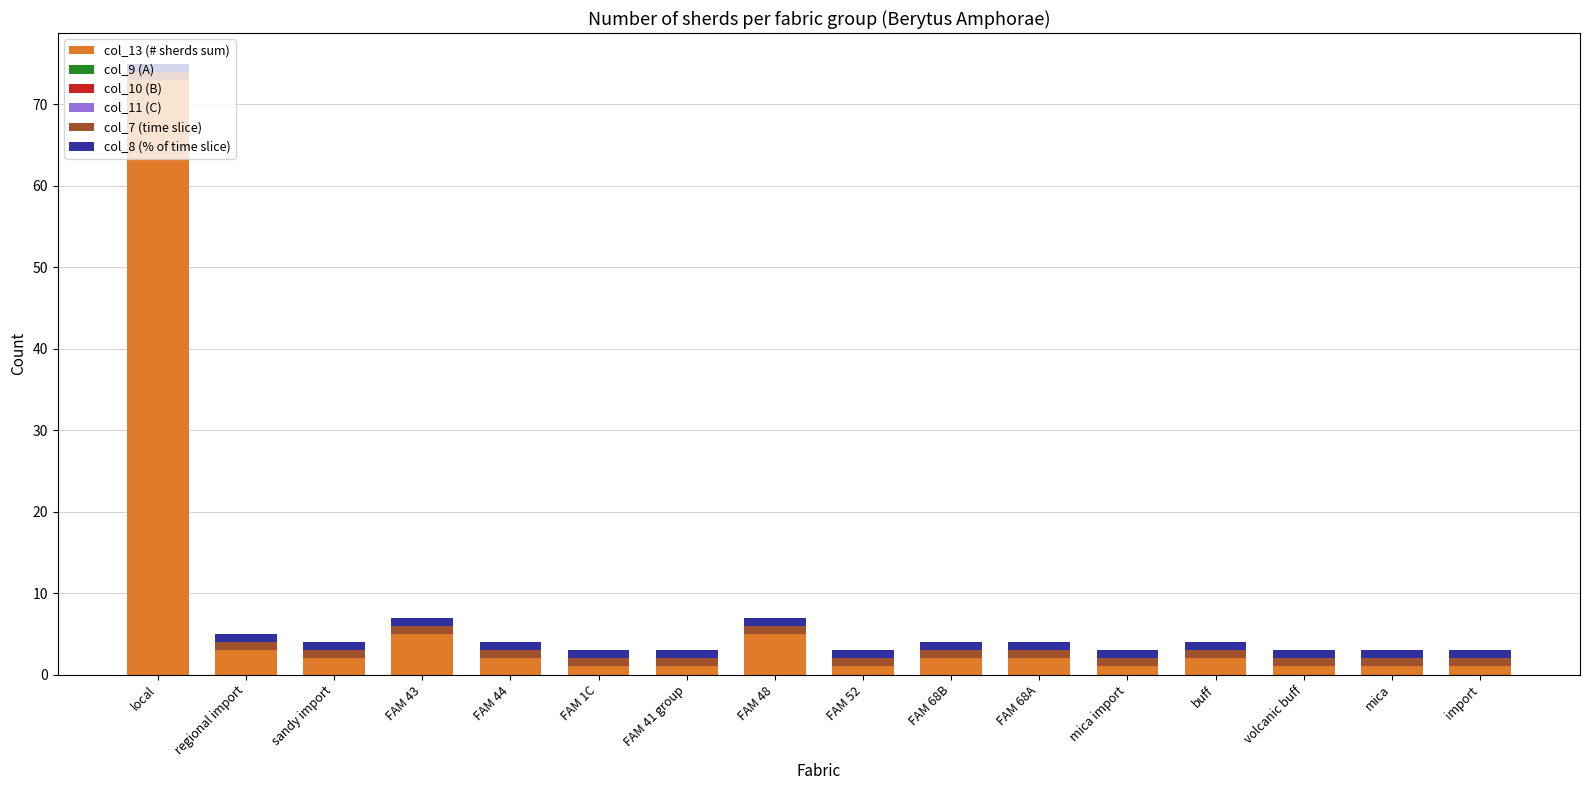

At which category is the sum across all series the highest?

local